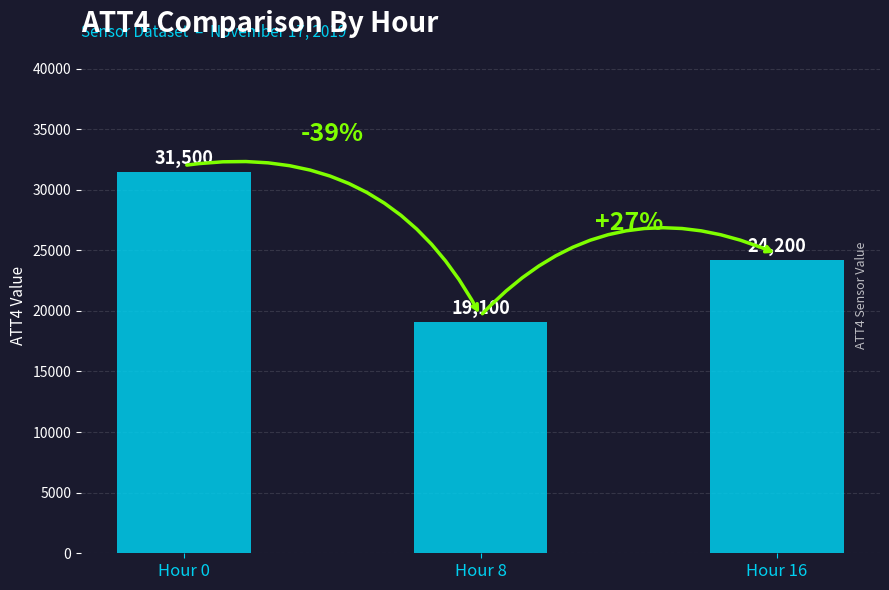

At which category does the chart reach its minimum across all series?

Hour 8